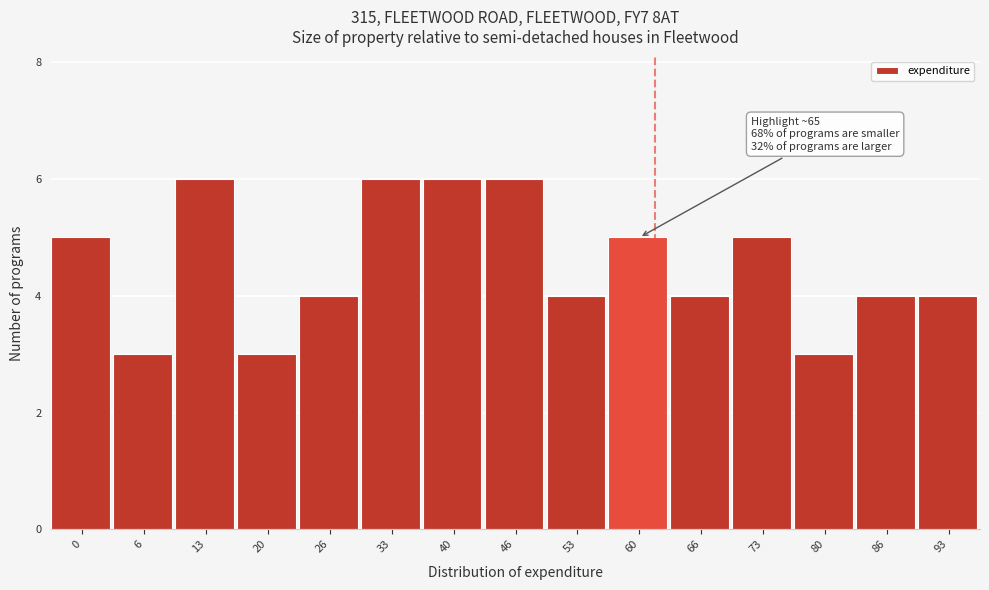

Reading right to left, transcribe all the data shown in this chart.

93=4	86=4	80=3	73=5	66=4	60=5	53=4	46=6	40=6	33=6	26=4	20=3	13=6	6=3	0=5